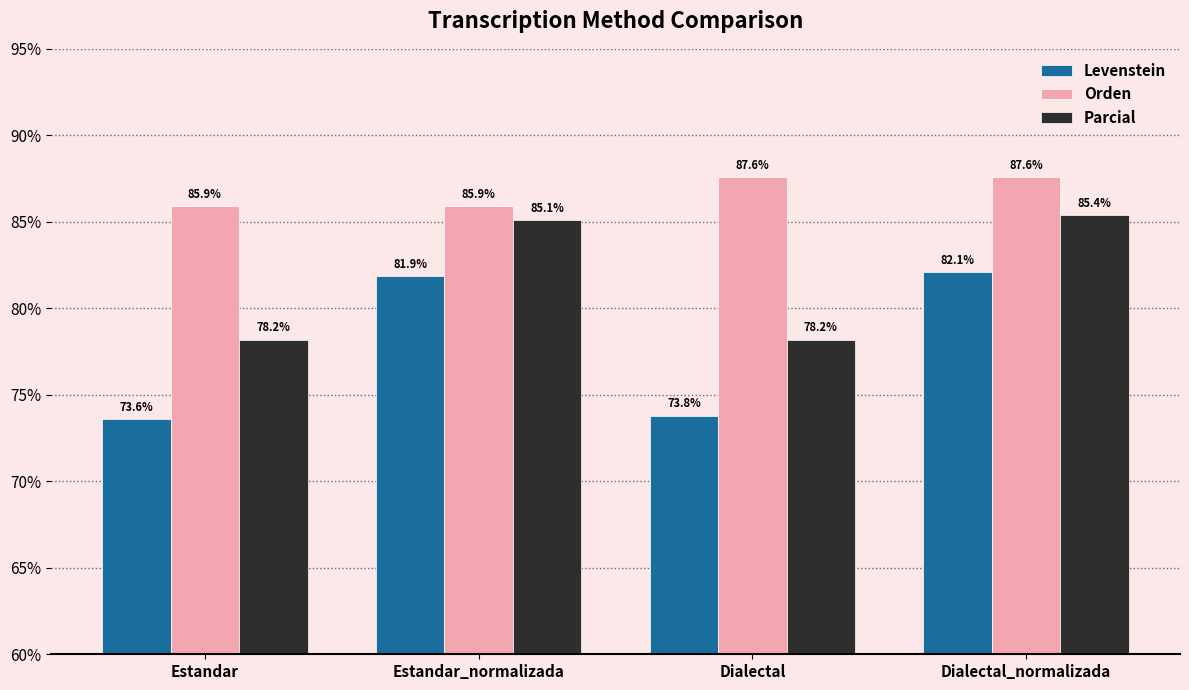

What is the label of the 3rd bar from the right?

Estandar_normalizada